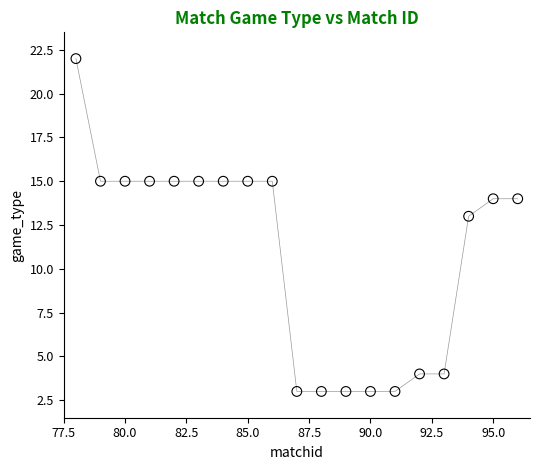

What Y value in the scatter plot is closest to 12?

13